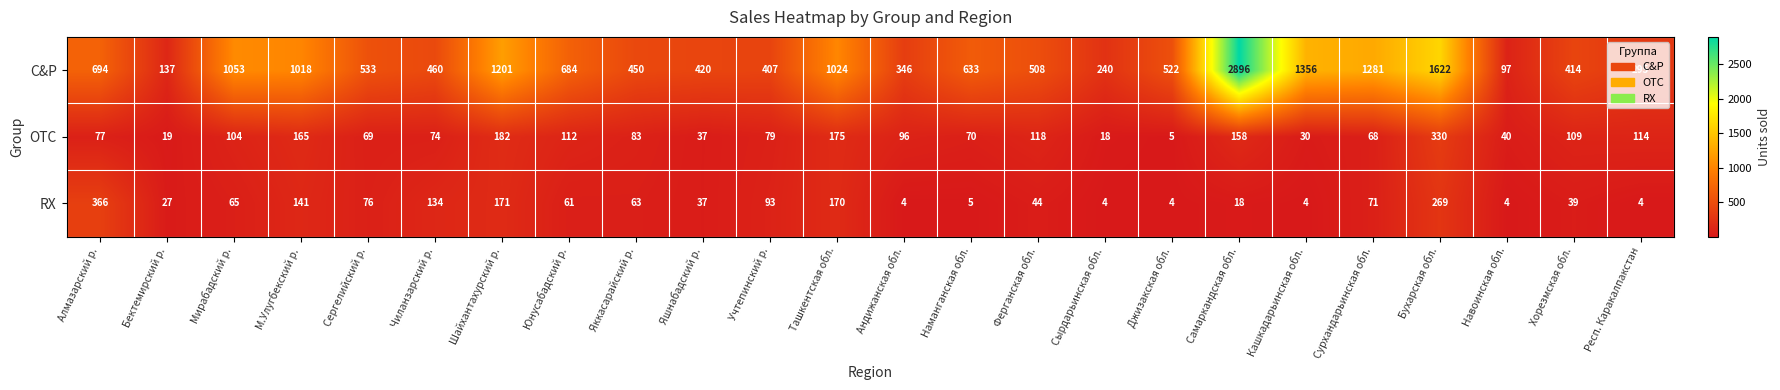

Where does the C&P series first go above 533?

Алмазарский р.